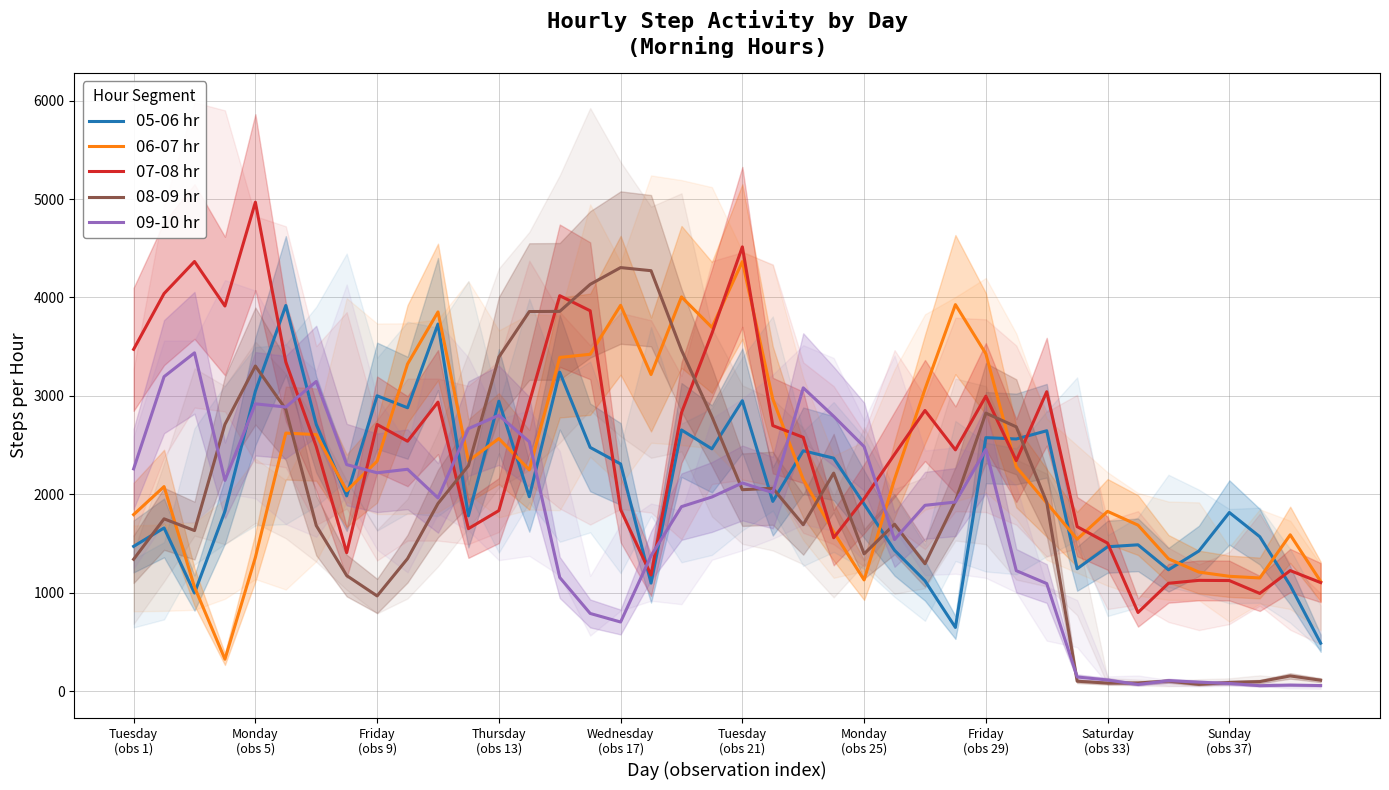

What is the minimum value for 06-07 hr?

323.7